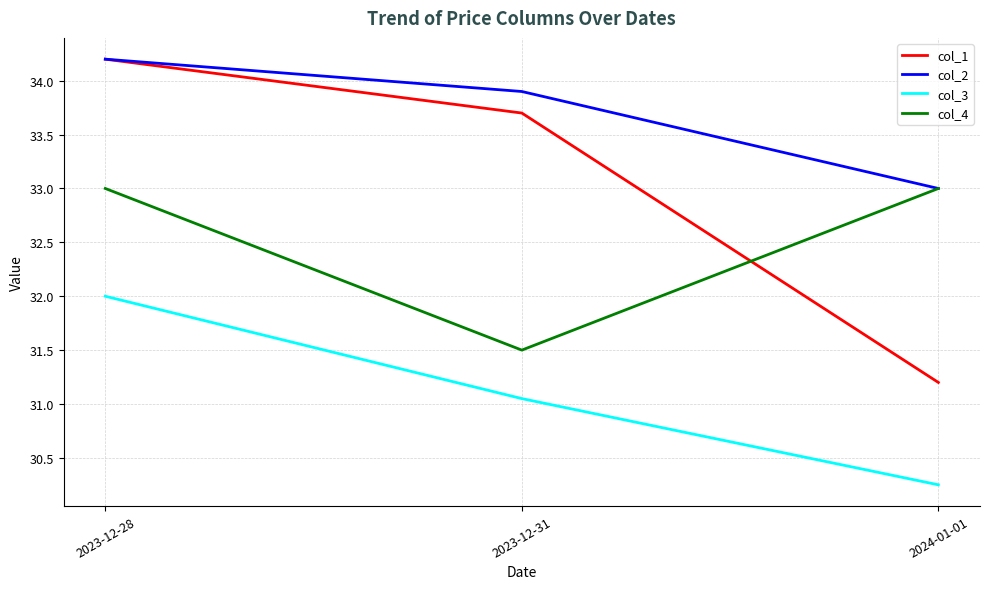

What position from the left is 2023-12-31?

2